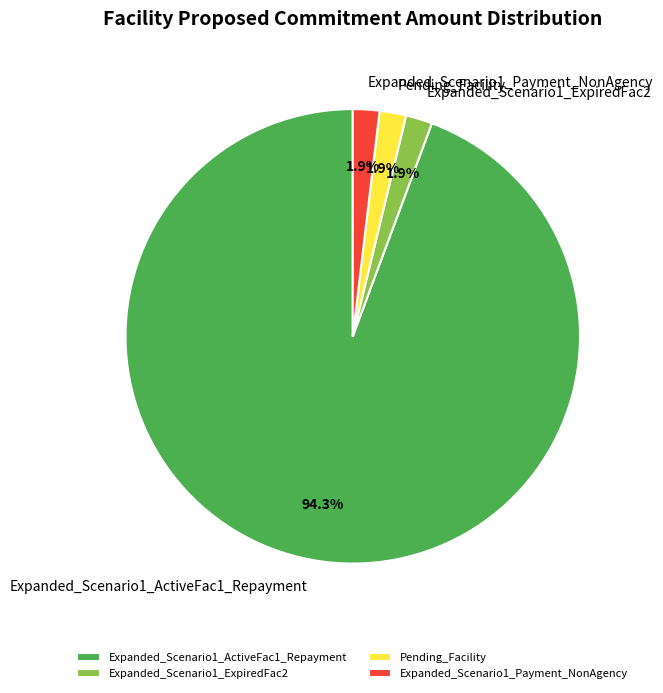

To the nearest percent, what is the difference between the largest and smallest slice percentages?

92%